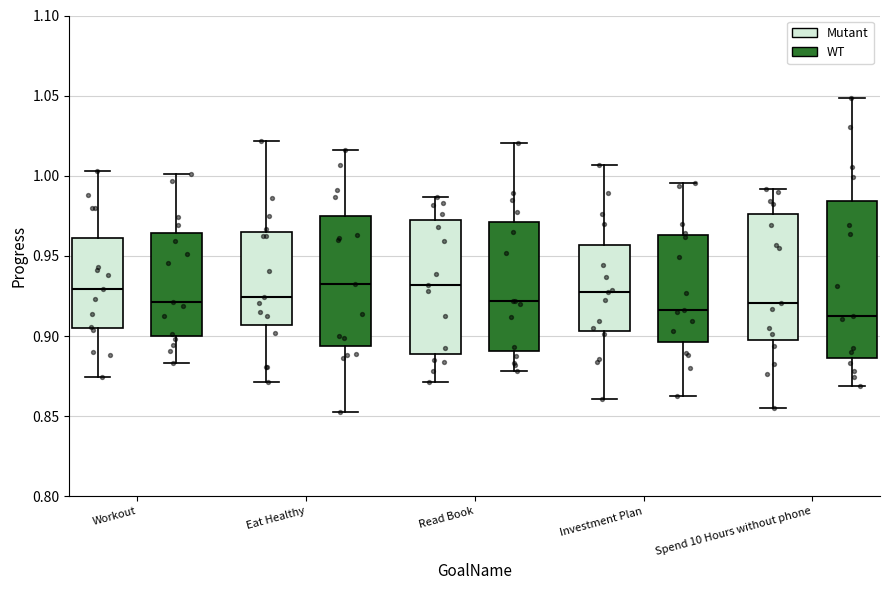

Reading left to right, transcribe this box plot: for each box, give where its median line is, the range the box spans, and where its two whiskers end, as read against the y-axis. The values are not printed on the chart, so give them approximately, as read against the axis.

Workout (Mutant): median 0.930, box 0.905 to 0.960, whiskers 0.875 to 1.005
Workout (WT): median 0.920, box 0.900 to 0.965, whiskers 0.885 to 1.000
Eat Healthy (Mutant): median 0.925, box 0.905 to 0.965, whiskers 0.870 to 1.020
Eat Healthy (WT): median 0.930, box 0.895 to 0.975, whiskers 0.855 to 1.015
Read Book (Mutant): median 0.930, box 0.890 to 0.970, whiskers 0.870 to 0.985
Read Book (WT): median 0.920, box 0.890 to 0.970, whiskers 0.880 to 1.020
Investment Plan (Mutant): median 0.925, box 0.905 to 0.955, whiskers 0.860 to 1.005
Investment Plan (WT): median 0.915, box 0.895 to 0.965, whiskers 0.865 to 0.995
Spend 10 Hours without phone (Mutant): median 0.920, box 0.900 to 0.975, whiskers 0.855 to 0.990
Spend 10 Hours without phone (WT): median 0.910, box 0.885 to 0.985, whiskers 0.870 to 1.050